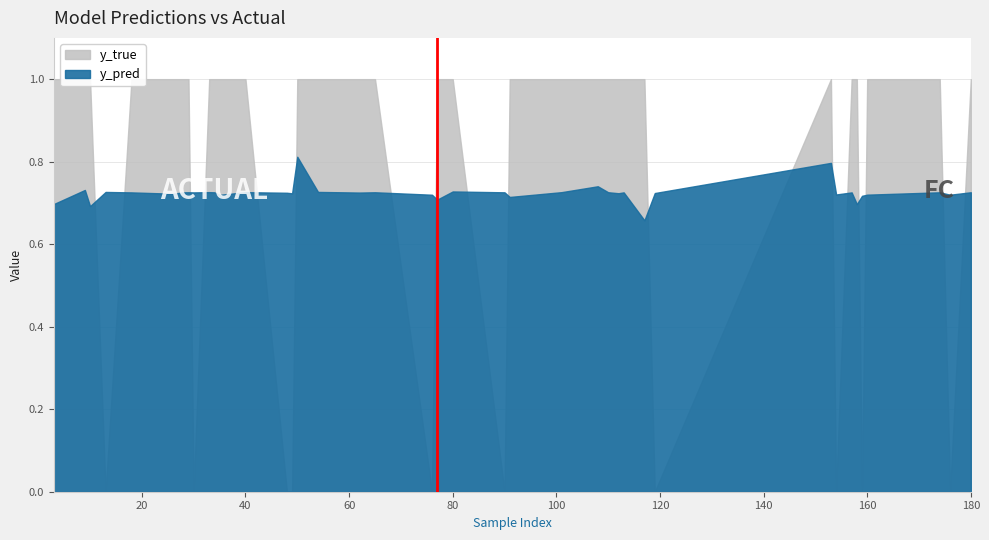

How many distinct data groups are displayed?

2